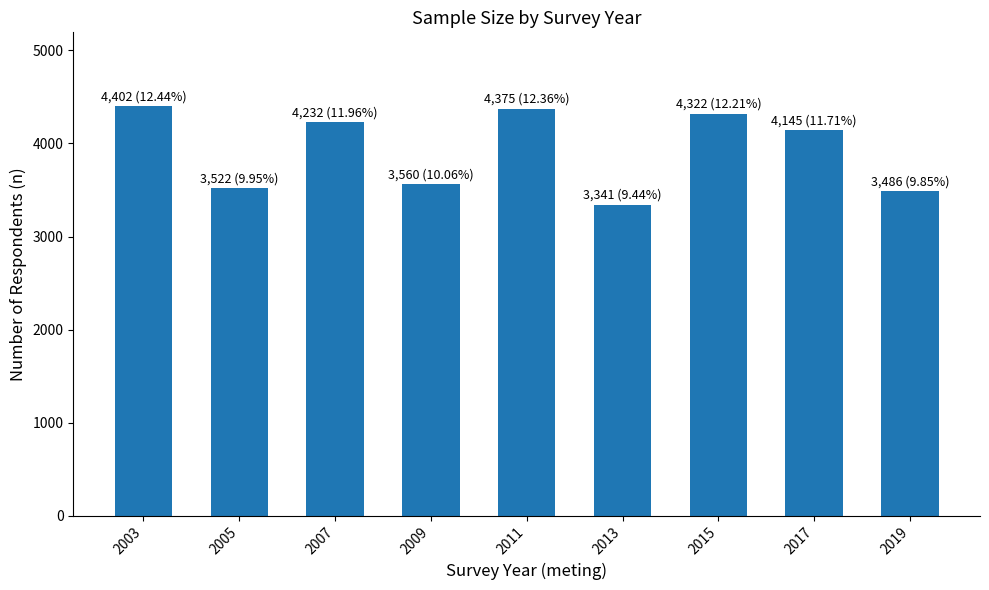

Reading left to right, transcribe all the data shown in this chart.

2003=4402	2005=3522	2007=4232	2009=3560	2011=4375	2013=3341	2015=4322	2017=4145	2019=3486